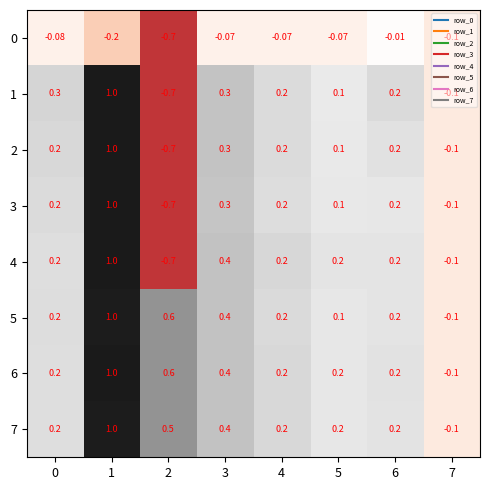

Is the value of 0 at 1 greater than the value of 3 at 2?

Yes